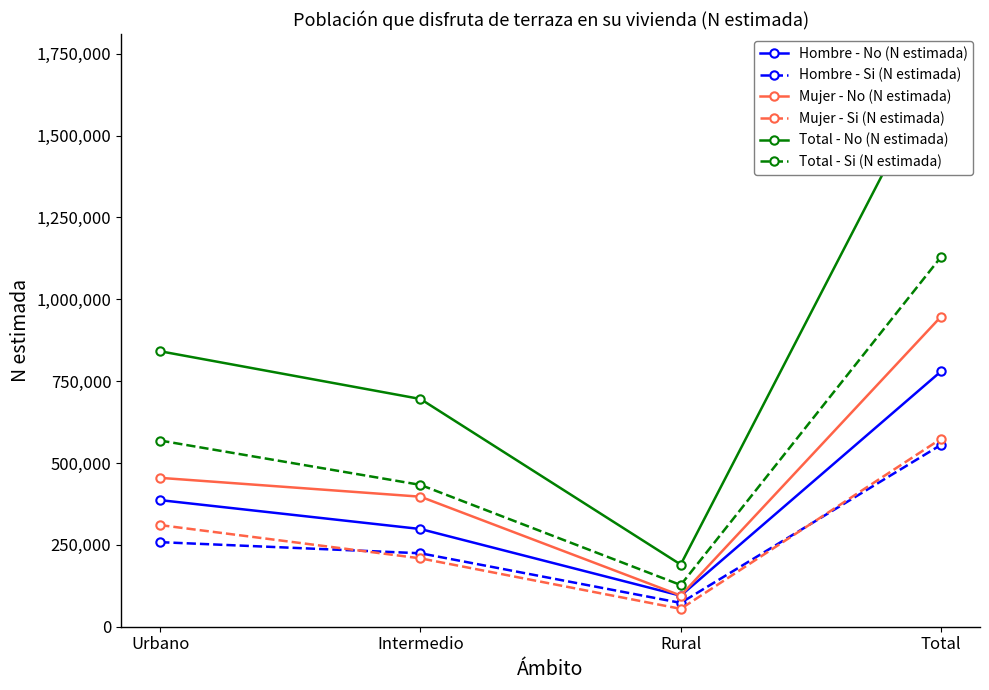

In Total - Si (N estimada), how many points are lower than both neighbors (excluding endpoints)?

1